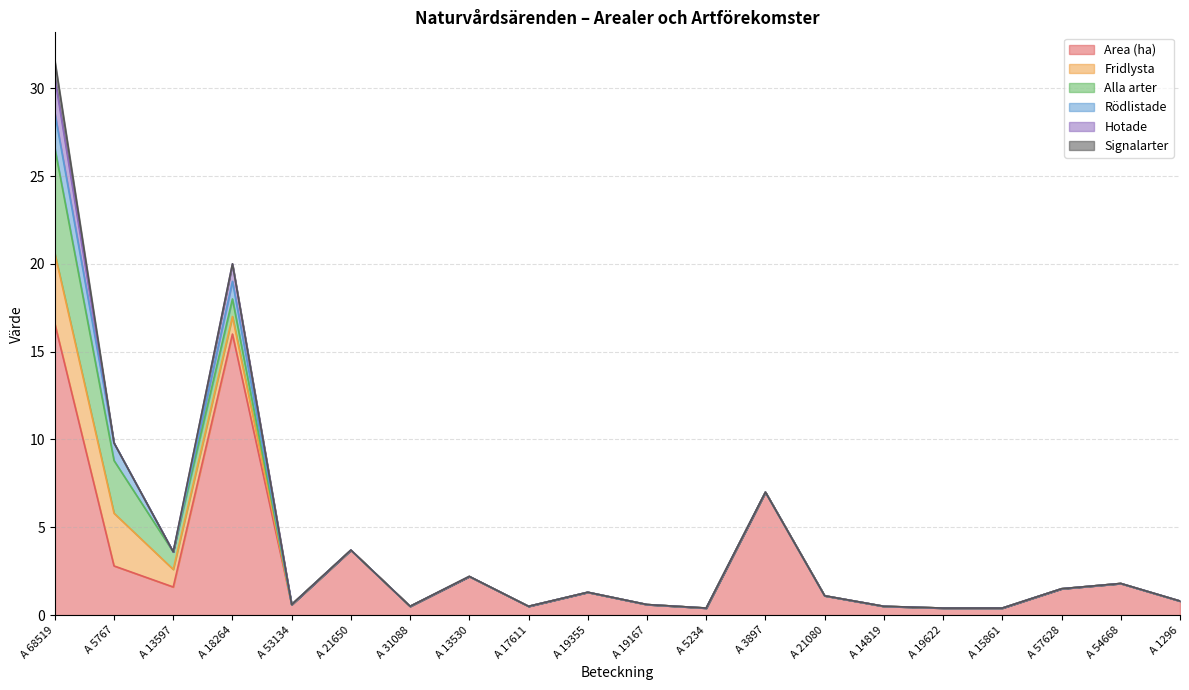

Which has a higher value, A 5234 or A 13530?

A 13530